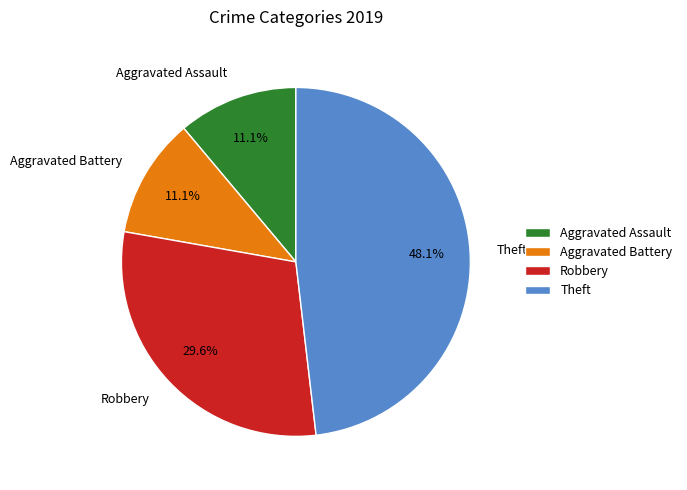

What is the largest slice in the pie chart?

Theft